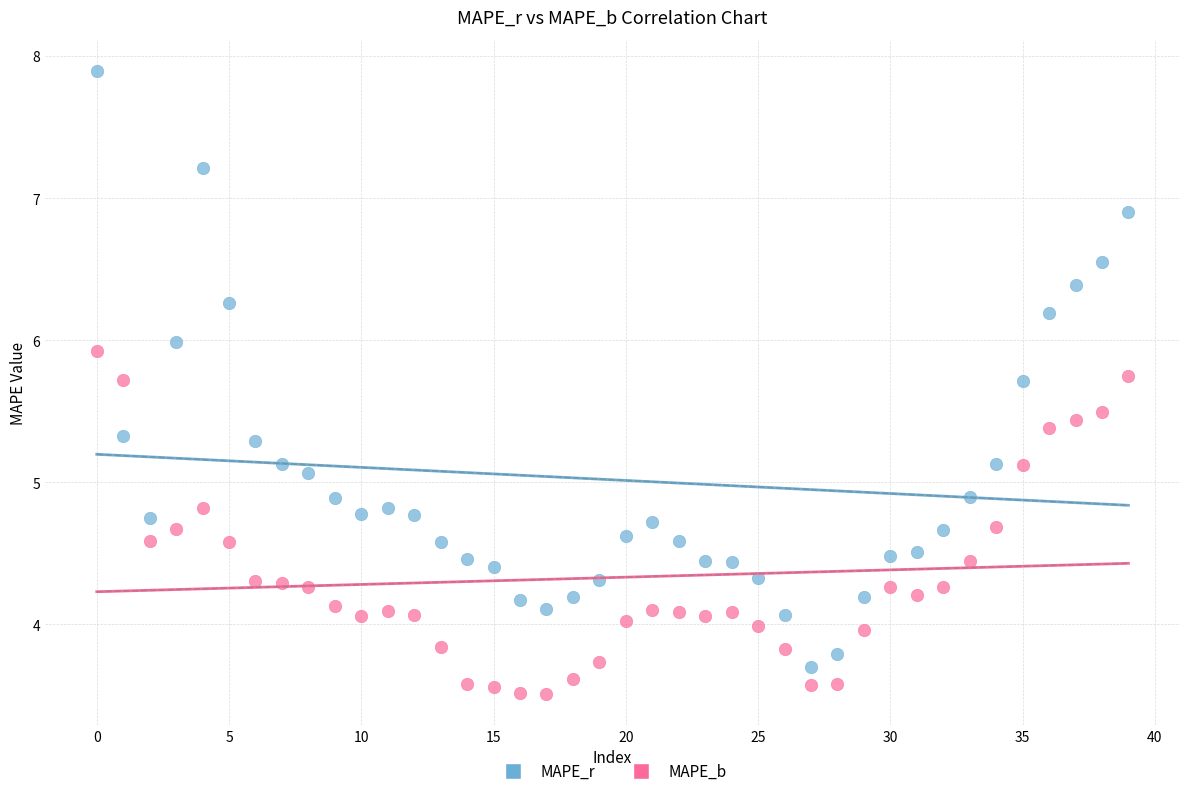

Which series contains the highest Y value?

MAPE_r